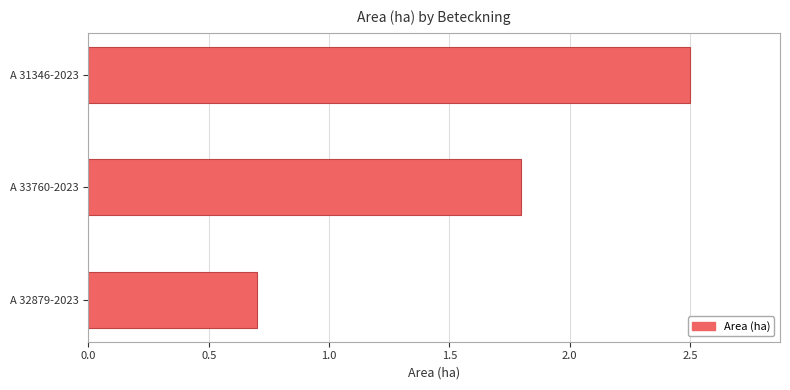

The chart shows a value of 2.5 at A 31346-2023. True or false?

True